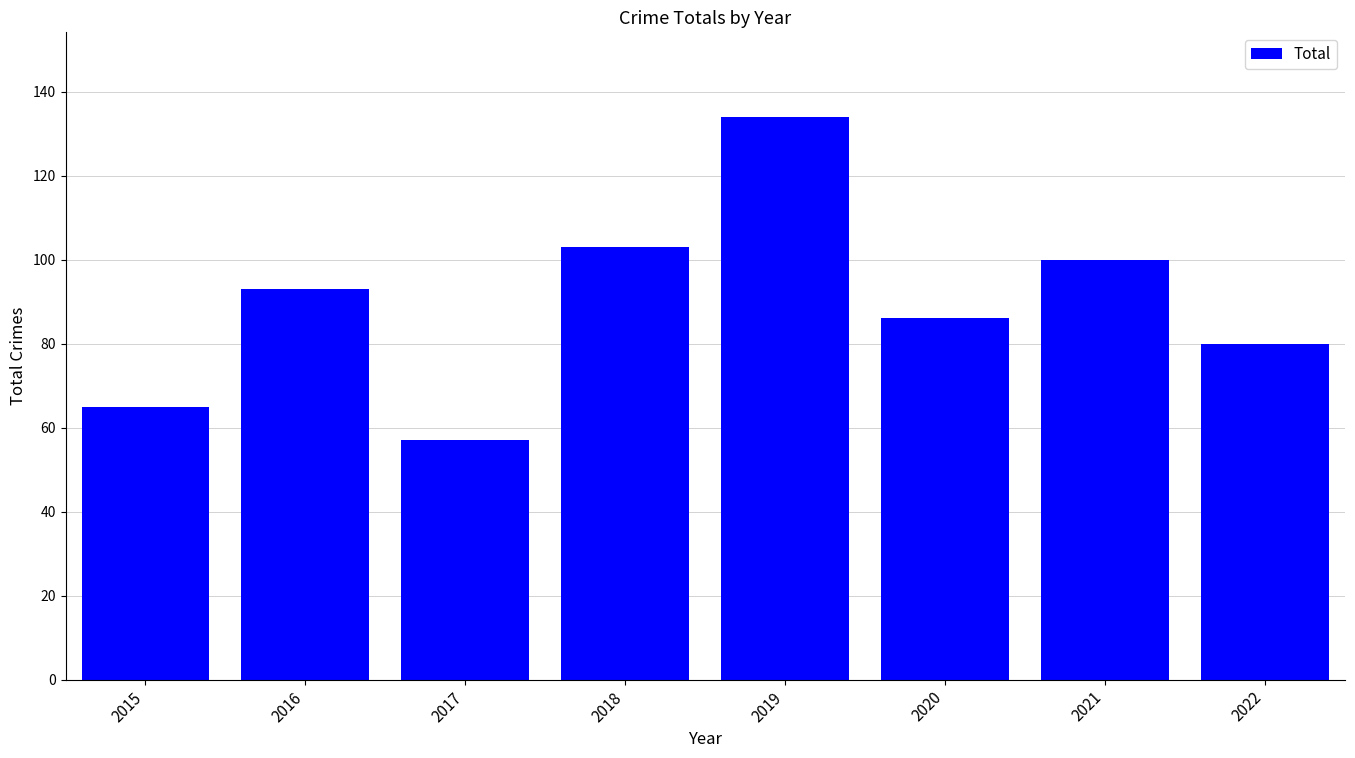

What is the greatest value displayed?

134